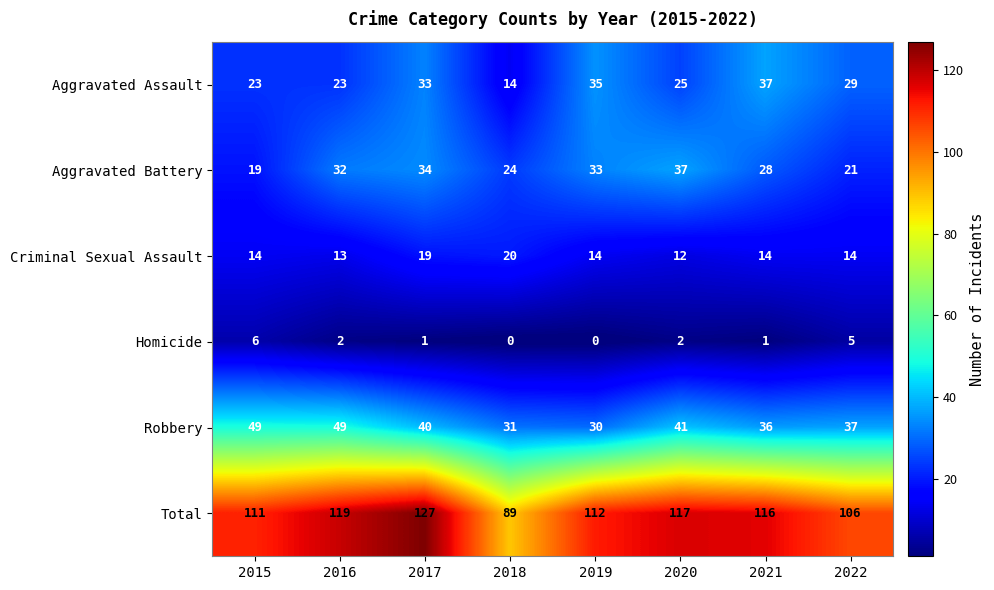

The value of Homicide at 2019 is -2. True or false?

False